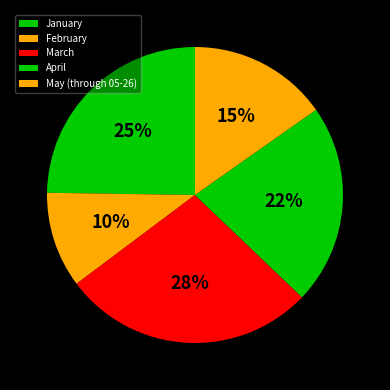

To the nearest percent, what portion does May (through 05-26) represent?

15%